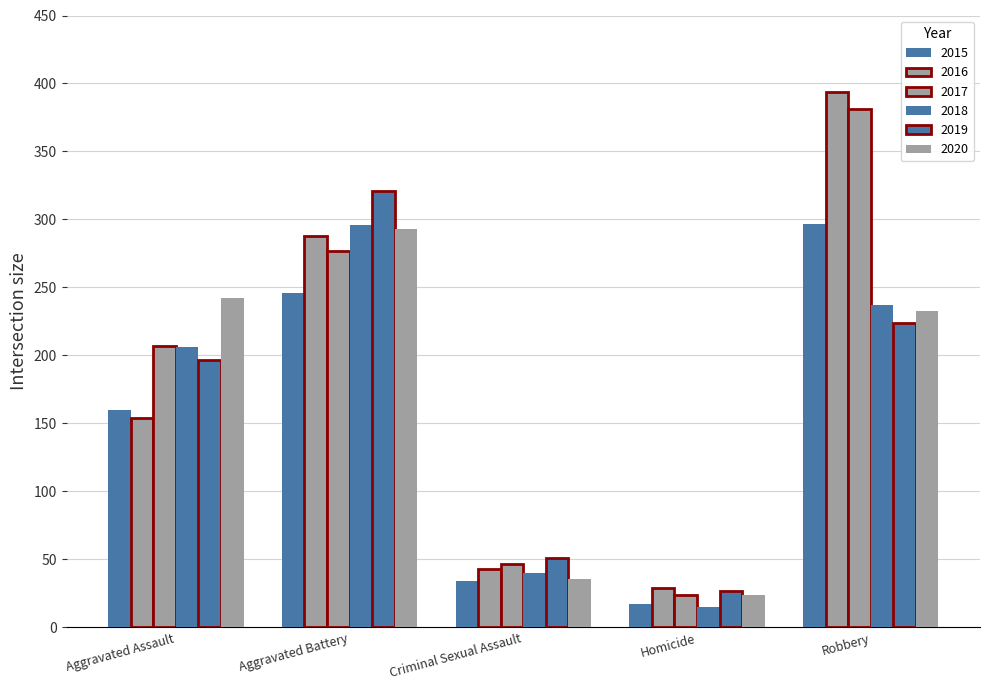

Which series has the largest total across all categories?

2017